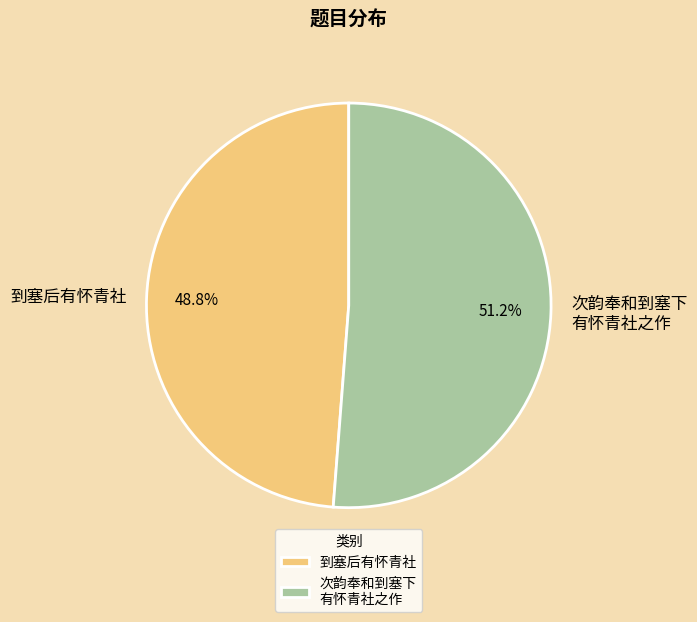

Is 到塞后有怀青社 the majority of the pie?

No